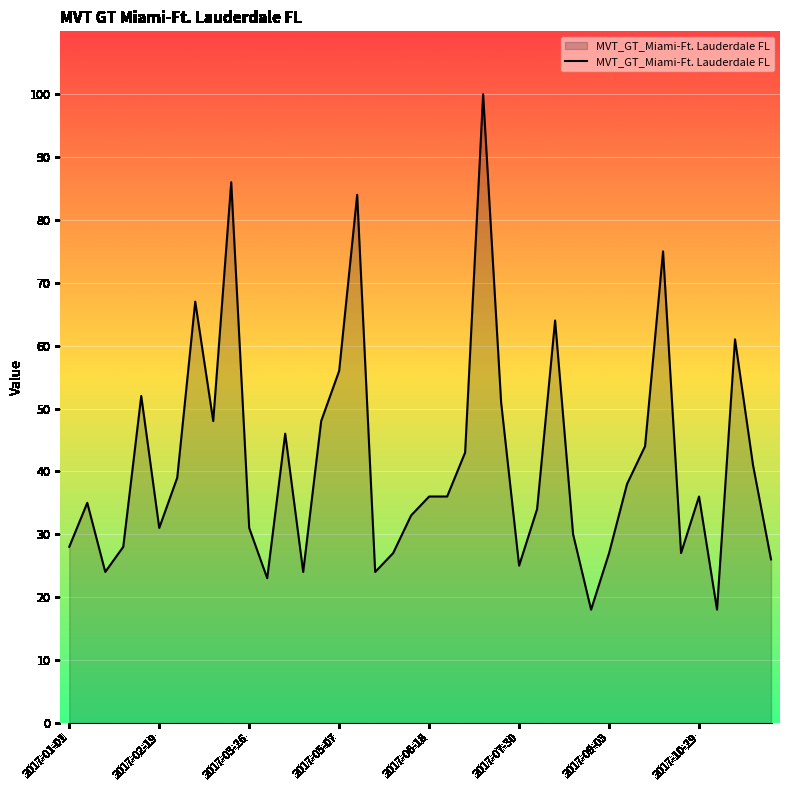

What is the greatest value displayed?

100